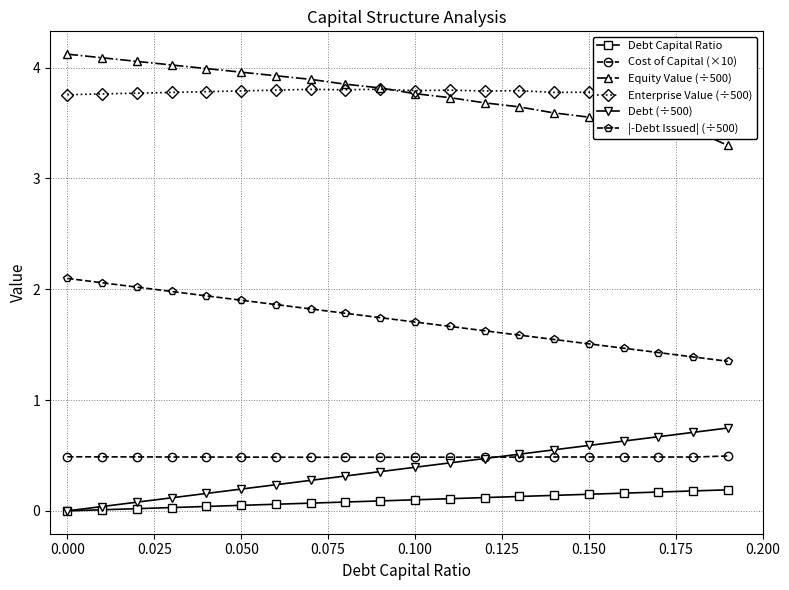

True or false: Debt (÷500) and |-Debt Issued| (÷500) intersect in this chart.

False